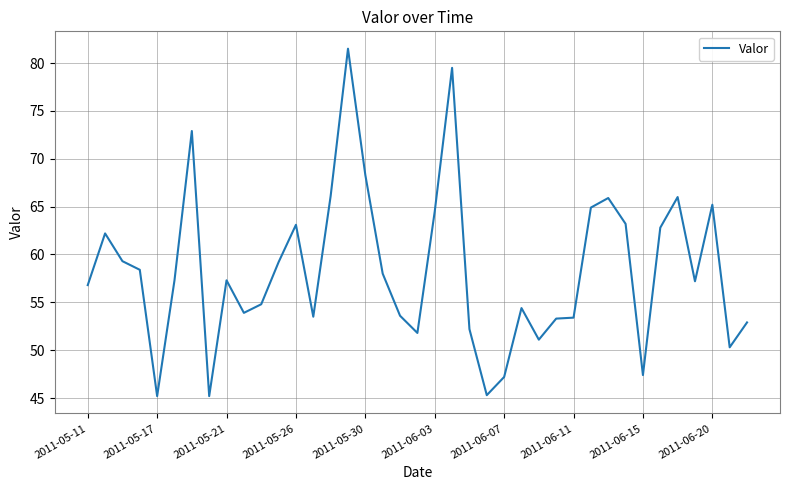

What is the greatest value displayed?

81.5